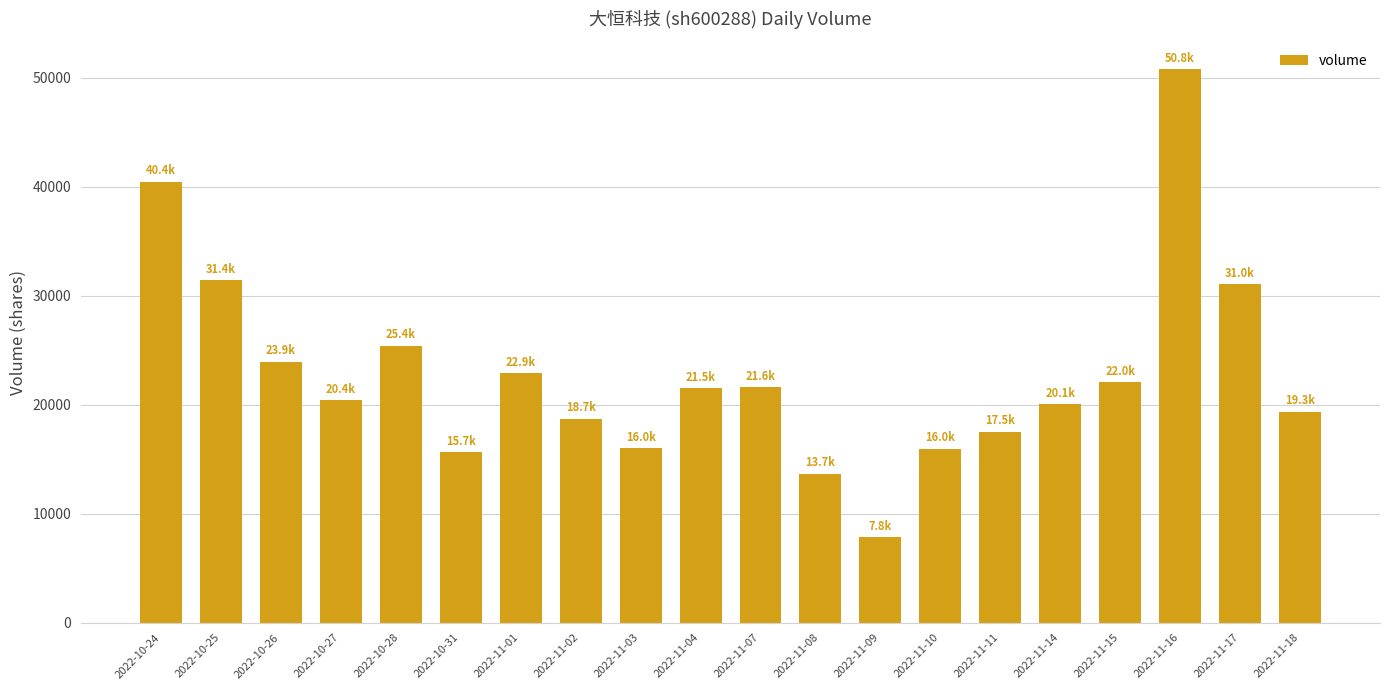

What is the label of the 16th bar from the right?

2022-10-28